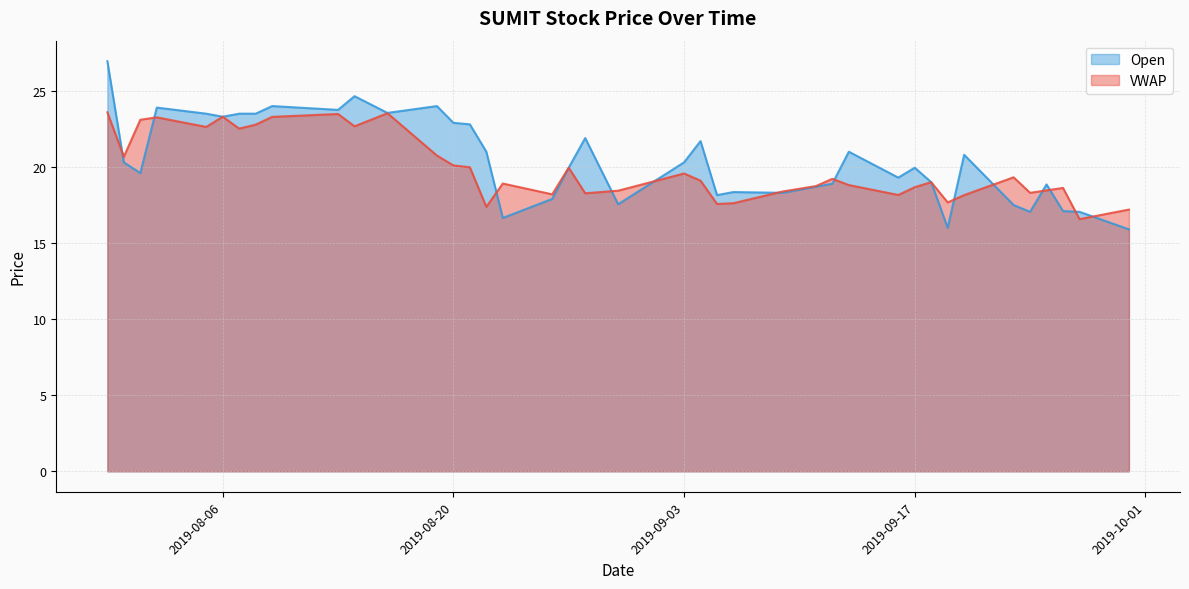

Reading right to left, list all the values displayed in this chart.

VWAP: 17.2	16.6	18.6	18.5	18.3	19.3	18.1	17.7	19.0	18.7	18.2	18.8	19.2	18.7	18.4	17.6	17.6	19.1	19.6	18.4	18.3	19.9	18.2	18.9	17.4	20.0	20.1	20.8	23.5	22.7	23.5	23.3	22.8	22.5	23.3	22.6	23.3	23.1	20.7	23.6
Open: 15.9	17.1	17.1	18.9	17.1	17.5	20.8	16.0	19.0	19.9	19.3	21.0	18.9	18.7	18.3	18.4	18.1	21.7	20.3	17.6	21.9	19.9	17.9	16.6	21.0	22.8	22.9	24.0	23.6	24.6	23.8	24.0	23.5	23.5	23.3	23.5	23.9	19.6	20.3	26.9